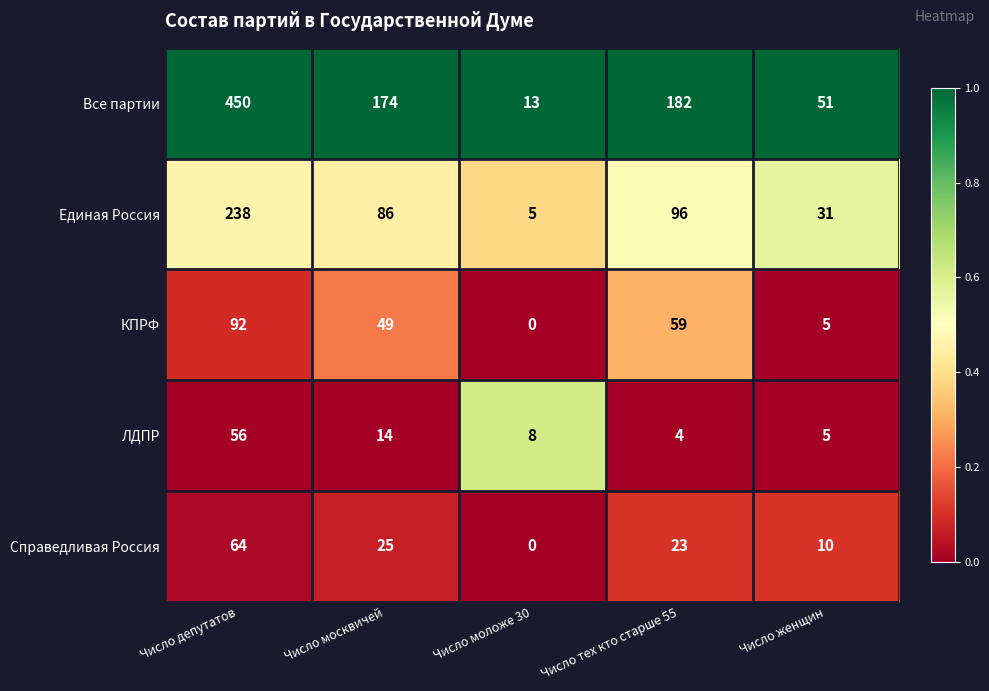

Which label corresponds to the smallest value in the chart?

Число моложе 30